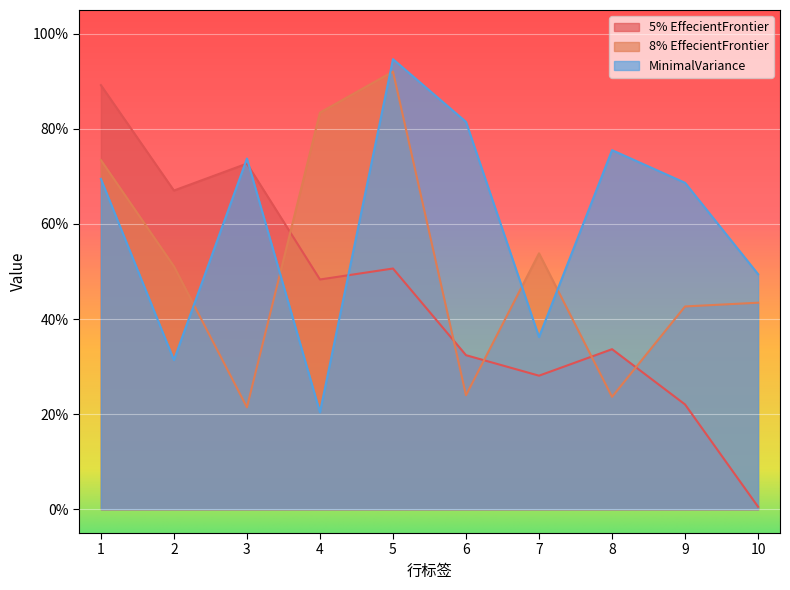

The value of 8% EffecientFrontier at 9 is 0.4. True or false?

True